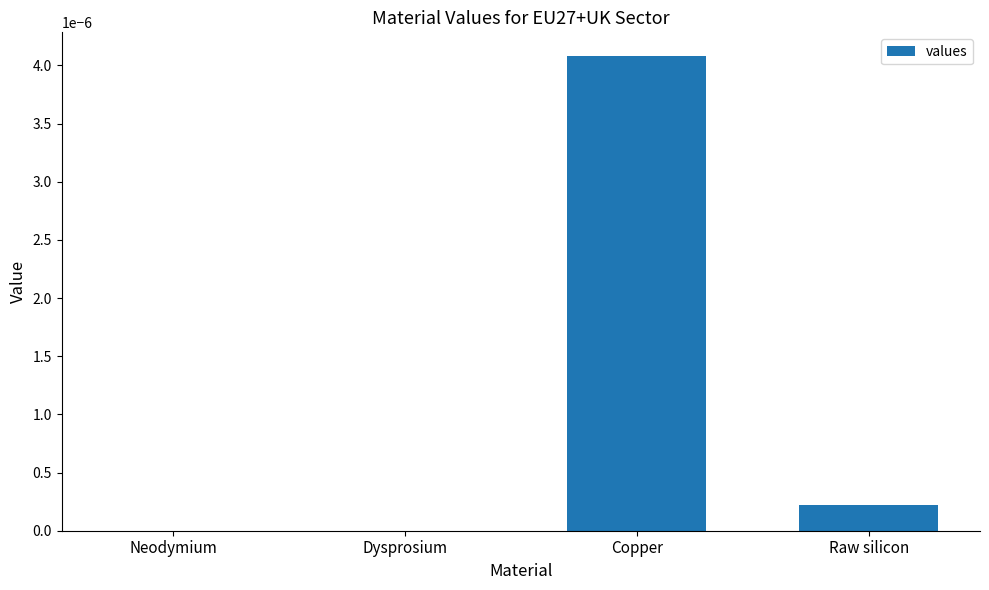

Which label corresponds to the largest value in the chart?

Copper